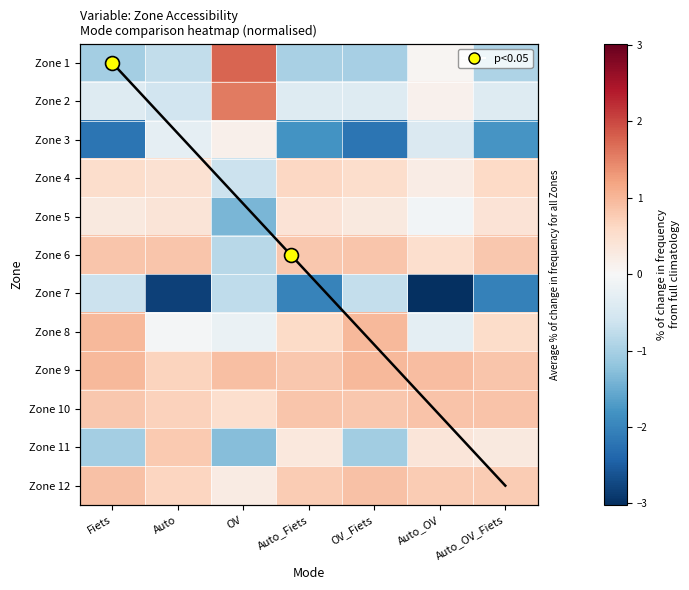

What is the difference between the second highest and minimum values in the Zone 11 series?

1.7